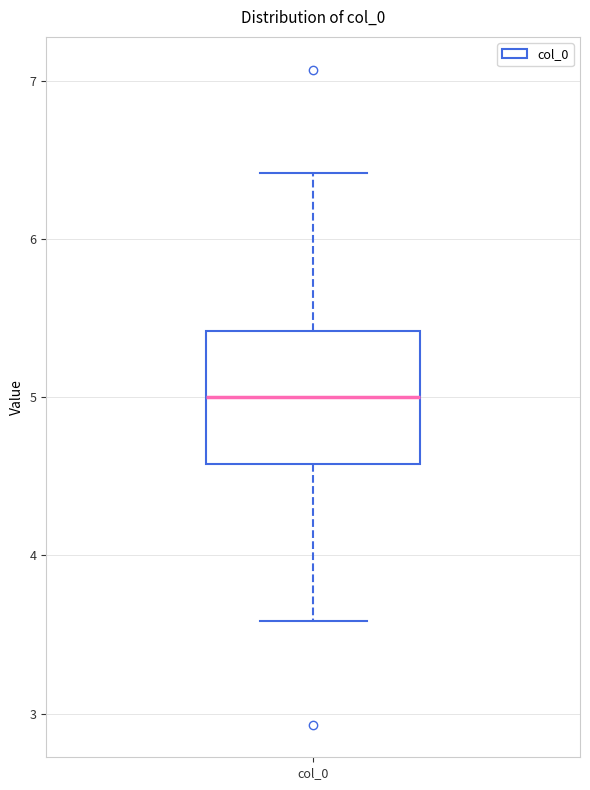

Read this box plot against the y-axis: the position of the median line, the range covered by the box, and the ends of both whiskers. The values are not printed on the chart, so give them approximately, as read against the axis.

median 5.0, box 4.6 to 5.4, whiskers 3.6 to 6.4